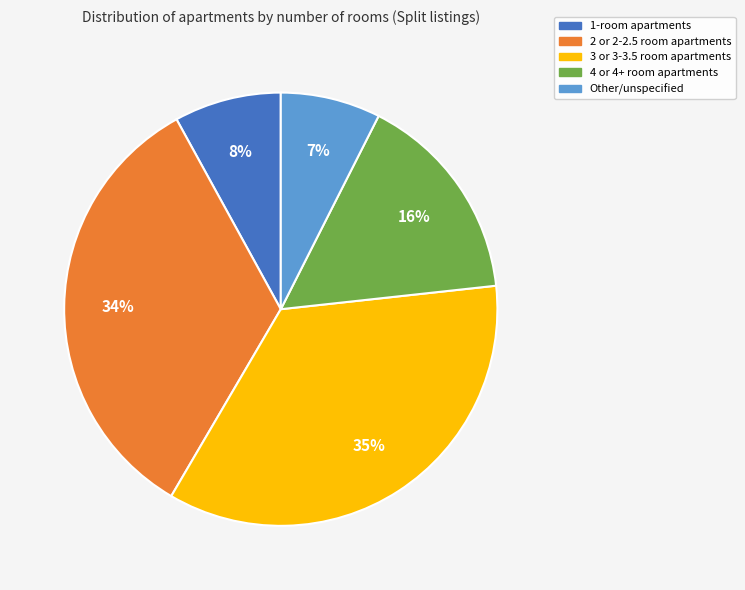

To the nearest percent, what is the average slice percentage?

20%